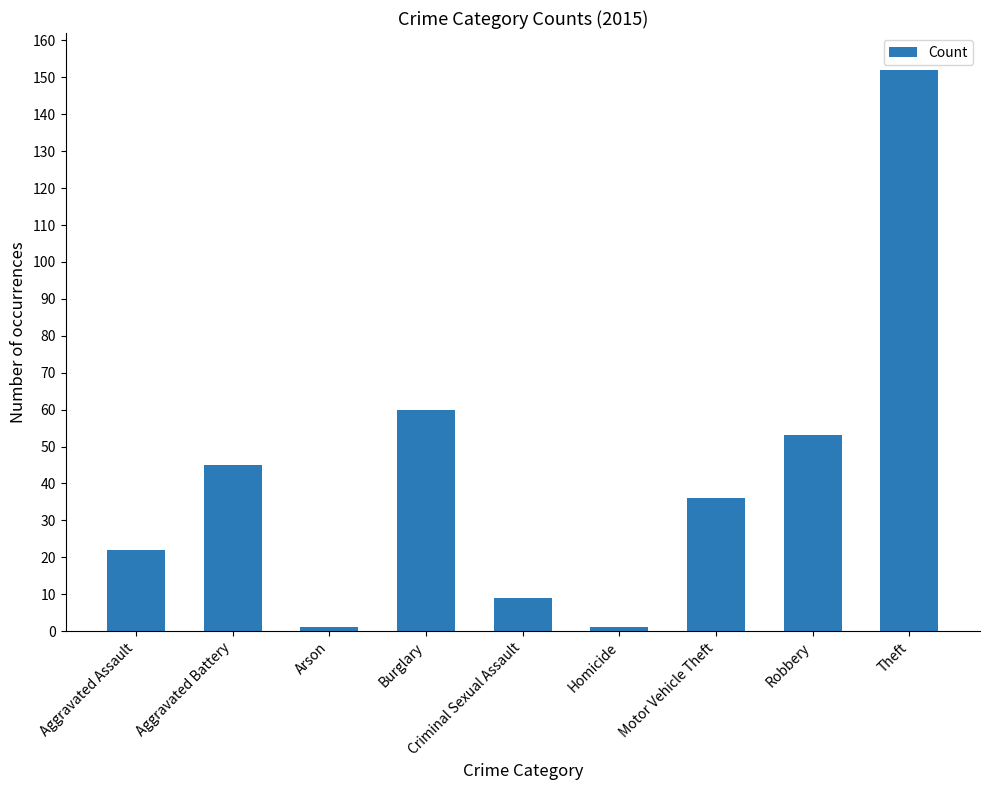

Is it true that the value at Theft is 152?

True